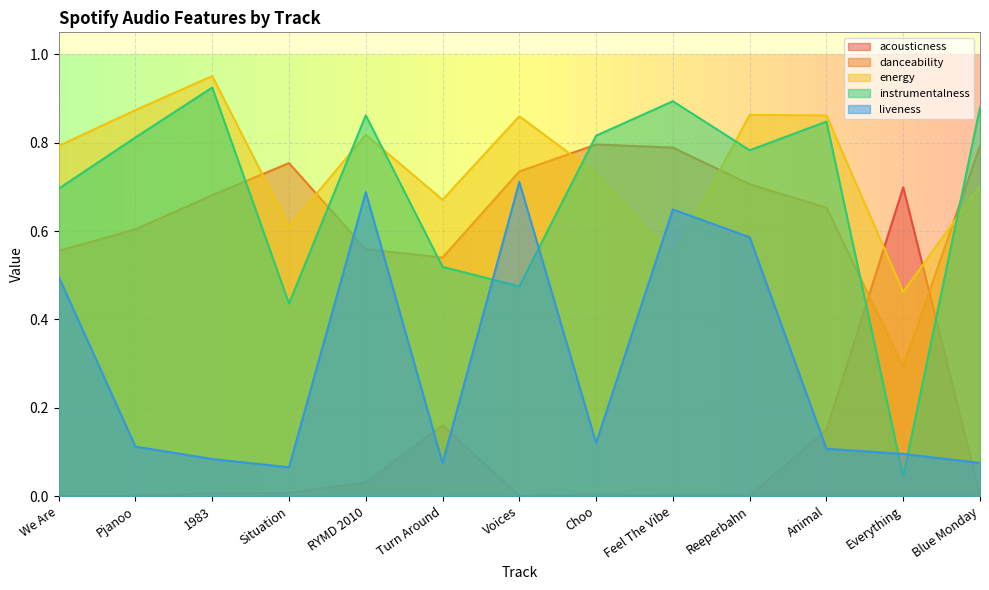

What is the sum of all energy values?

9.7